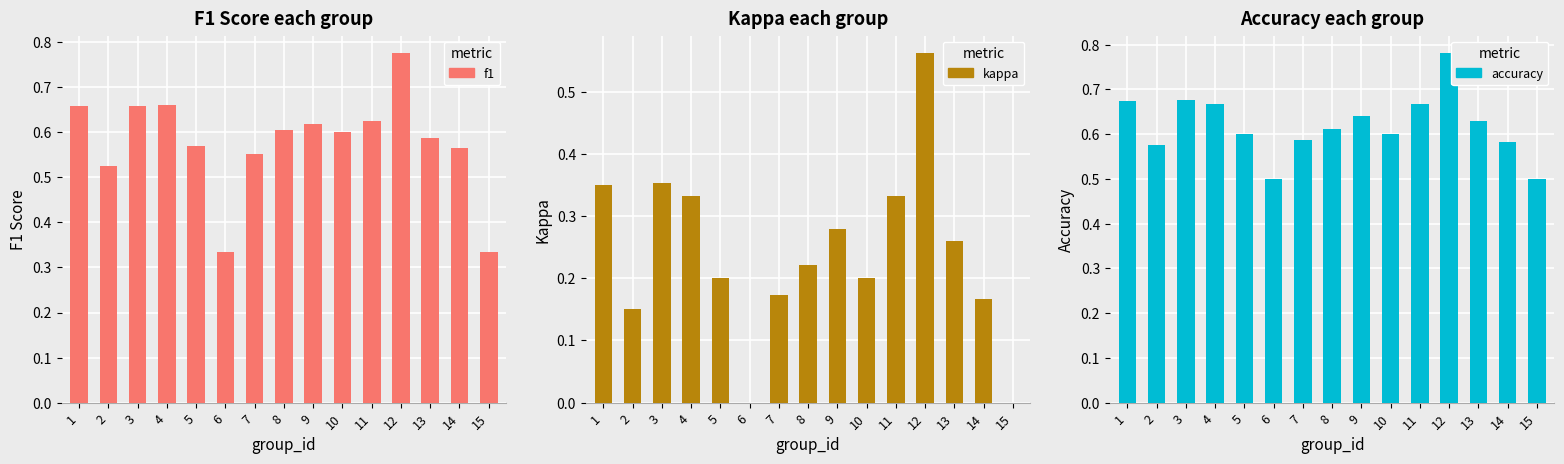

Reading left to right, transcribe all the data shown in this chart.

f1: 1=0.7	2=0.5	3=0.7	4=0.7	5=0.6	6=0.3	7=0.6	8=0.6	9=0.6	10=0.6	11=0.6	12=0.8	13=0.6	14=0.6	15=0.3
kappa: 1=0.3	2=0.1	3=0.4	4=0.3	5=0.2	6=0.0	7=0.2	8=0.2	9=0.3	10=0.2	11=0.3	12=0.6	13=0.3	14=0.2	15=0.0
accuracy: 1=0.7	2=0.6	3=0.7	4=0.7	5=0.6	6=0.5	7=0.6	8=0.6	9=0.6	10=0.6	11=0.7	12=0.8	13=0.6	14=0.6	15=0.5